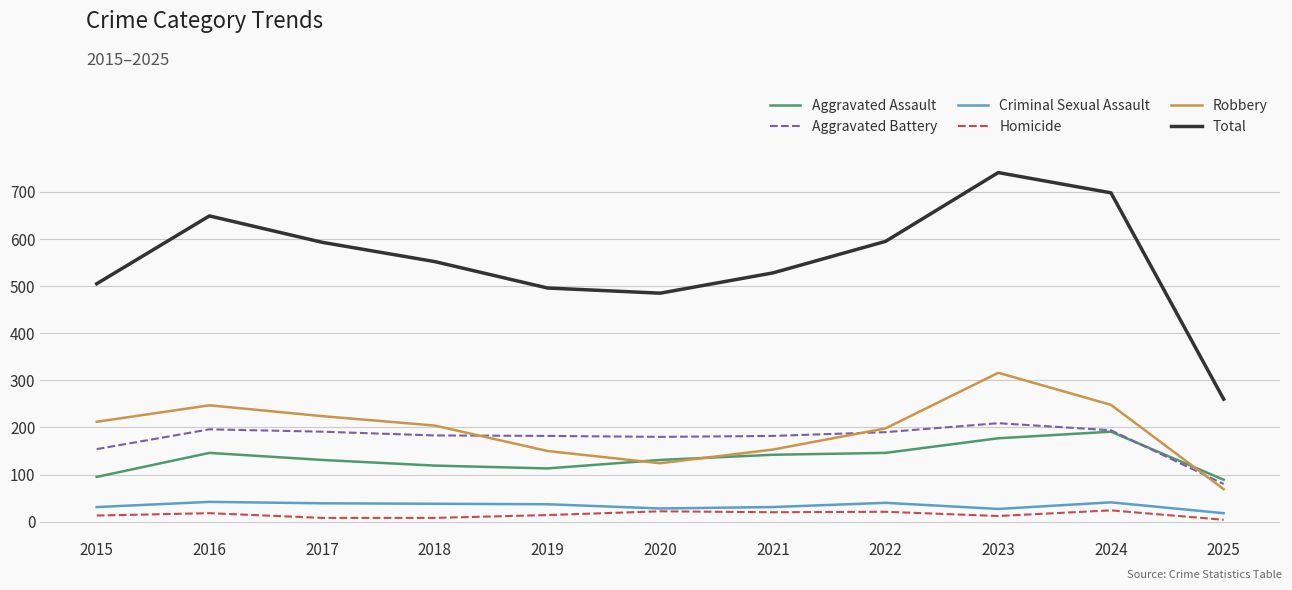

Which series has the largest range (max minus min)?

Total